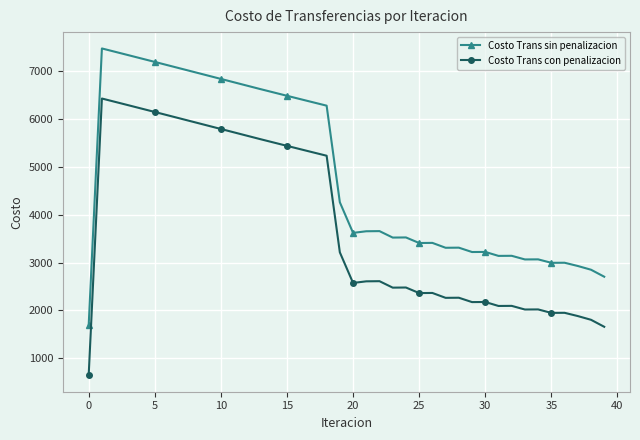

What is the maximum value for Costo Trans con penalizacion?

6428.8